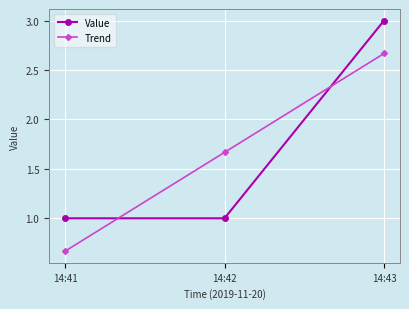

Is the value of Value at 14:42 greater than the value of Trend at 14:42?

No